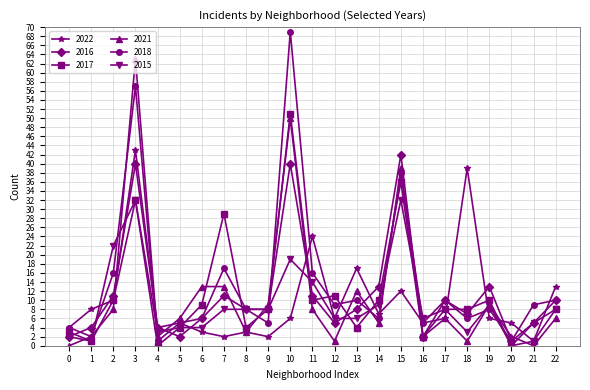

List the series in order of their peak value, lowest first.

2015, 2016, 2022, 2017, 2021, 2018